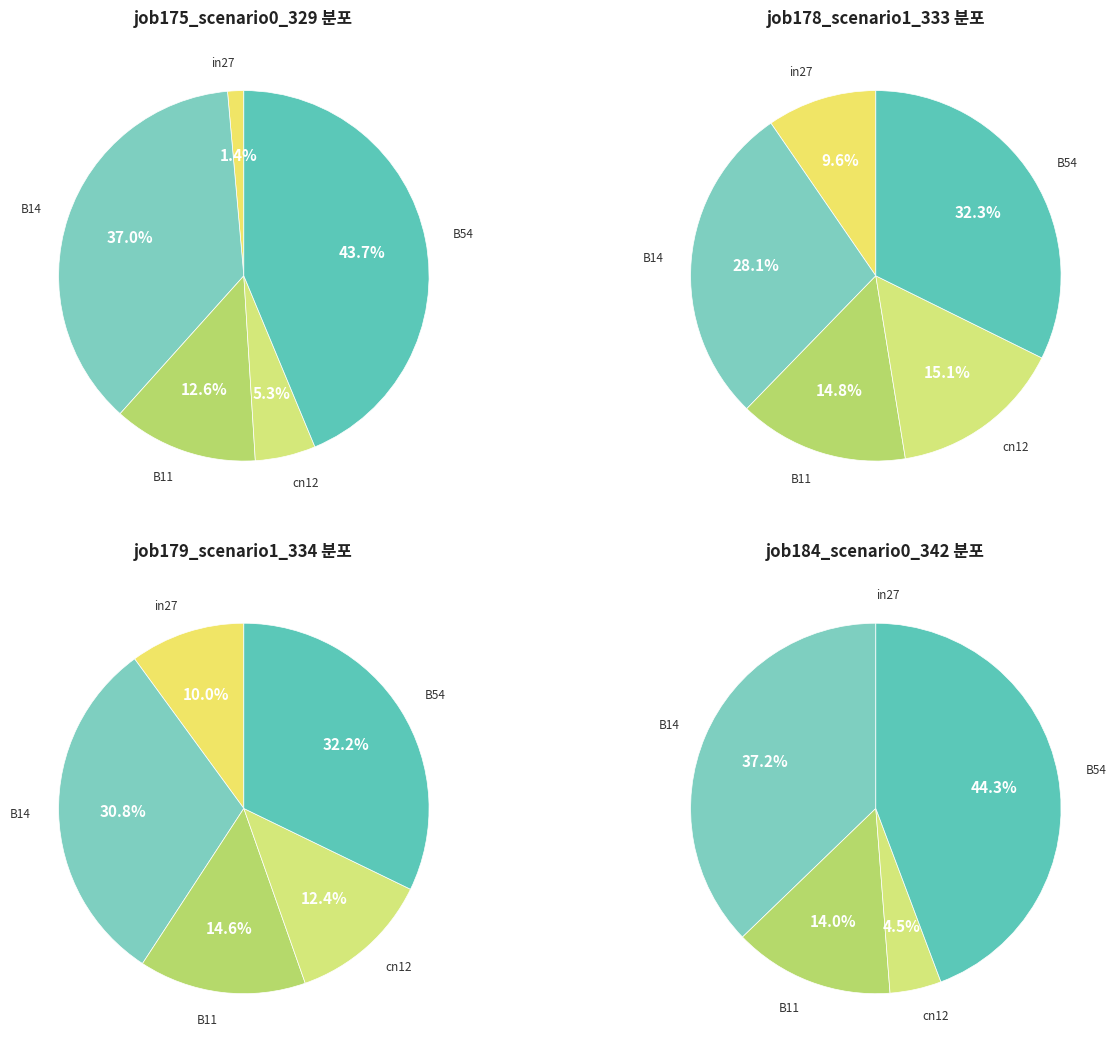

Which category has the smallest portion of the pie?

in27